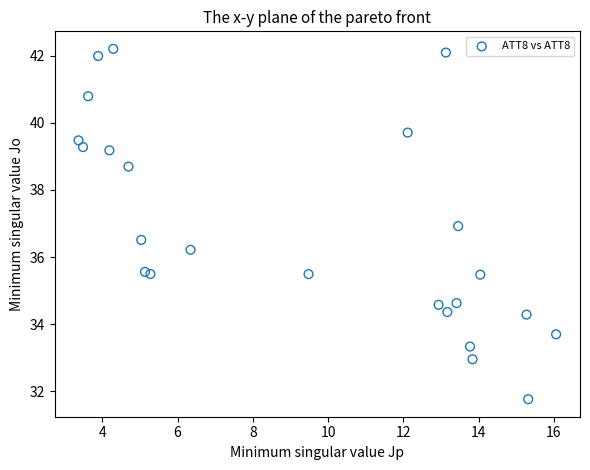

What is the range of X values (max minus min)?

12.7